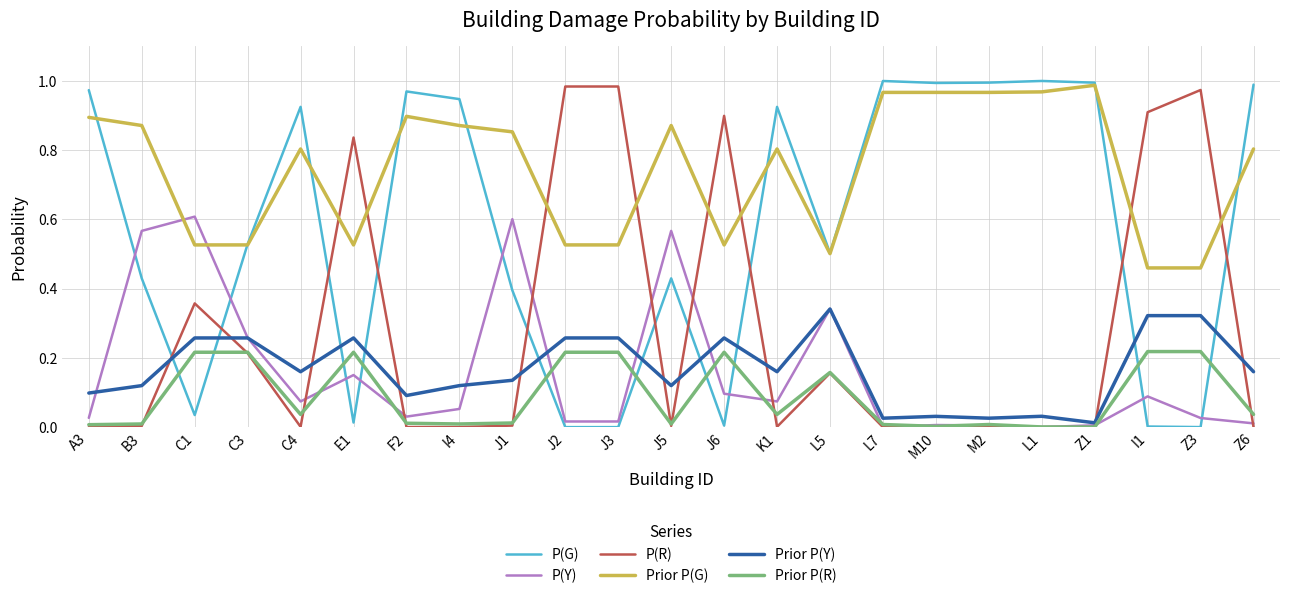

The Prior P(R) series shows 0.0 at B3. True or false?

True